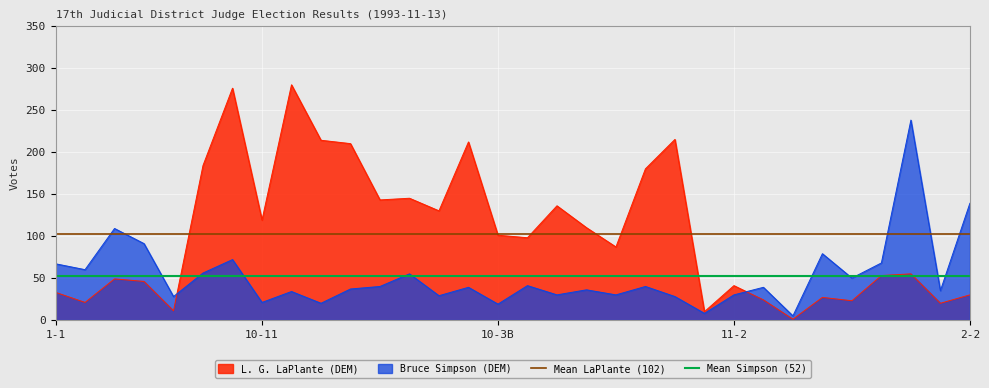

What is the maximum value for Bruce Simpson (DEM)?

238